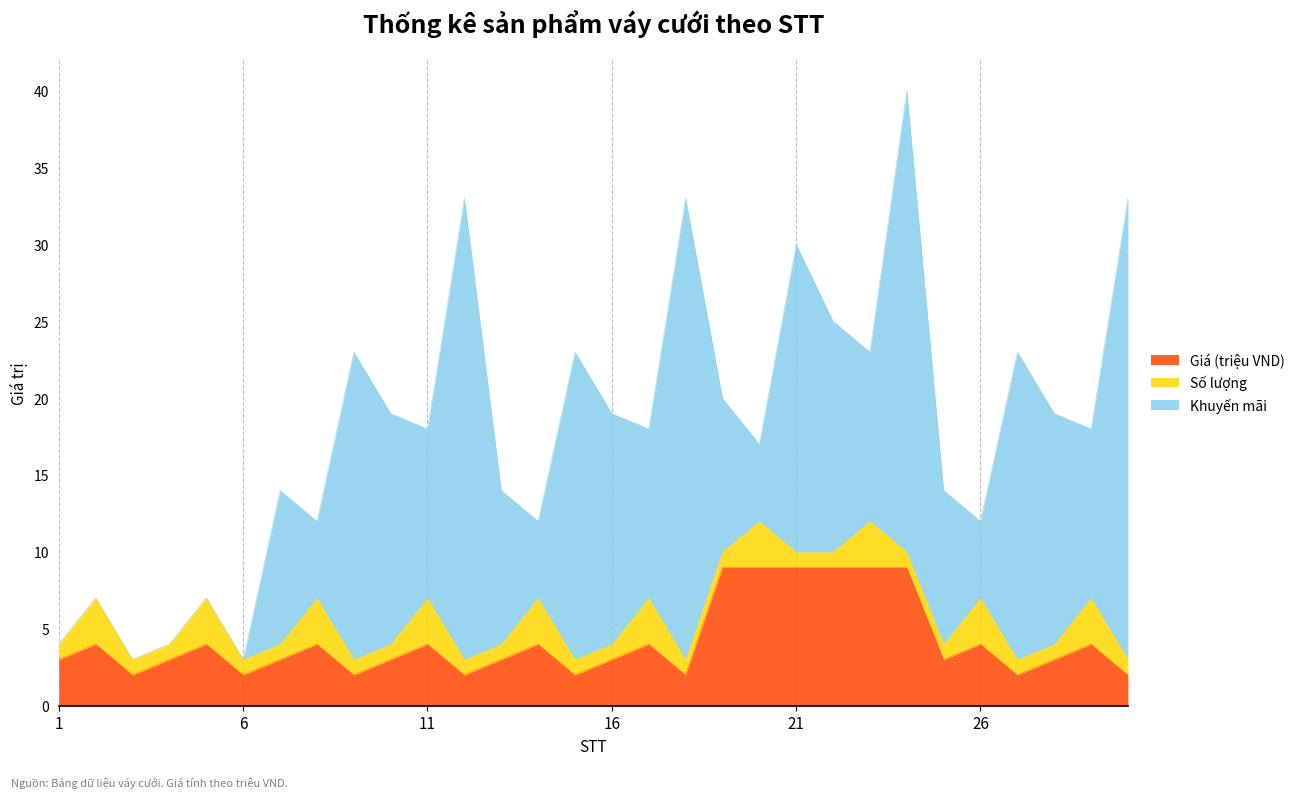

What is the value of the Giá (triệu VND) point at the 16th from the left?

3